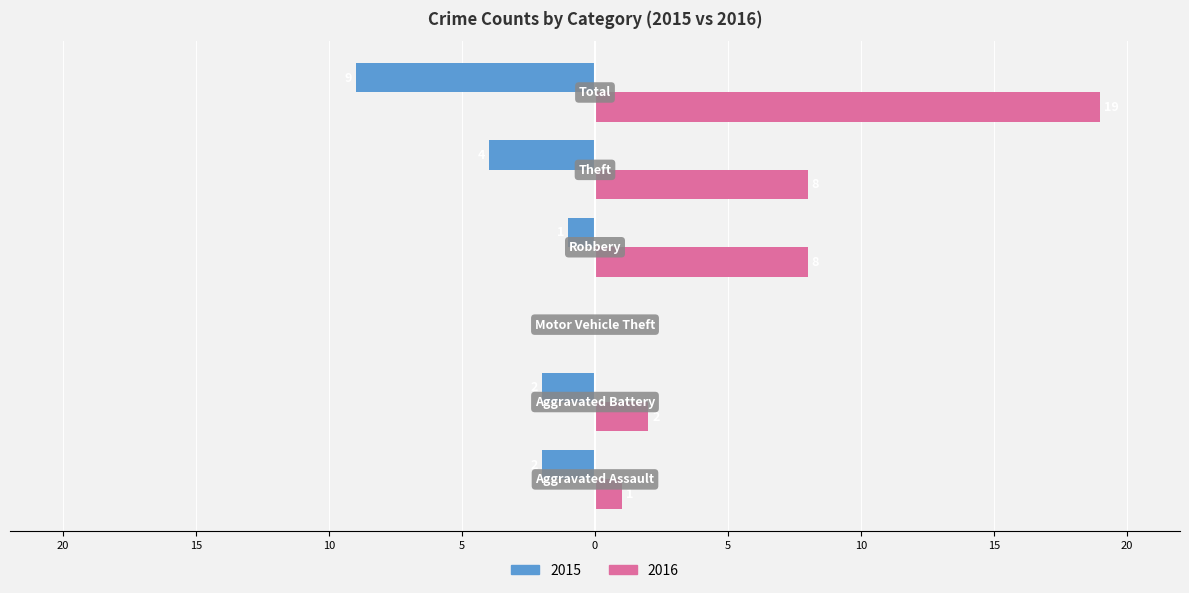

What are all the series names shown in the legend?

2015, 2016